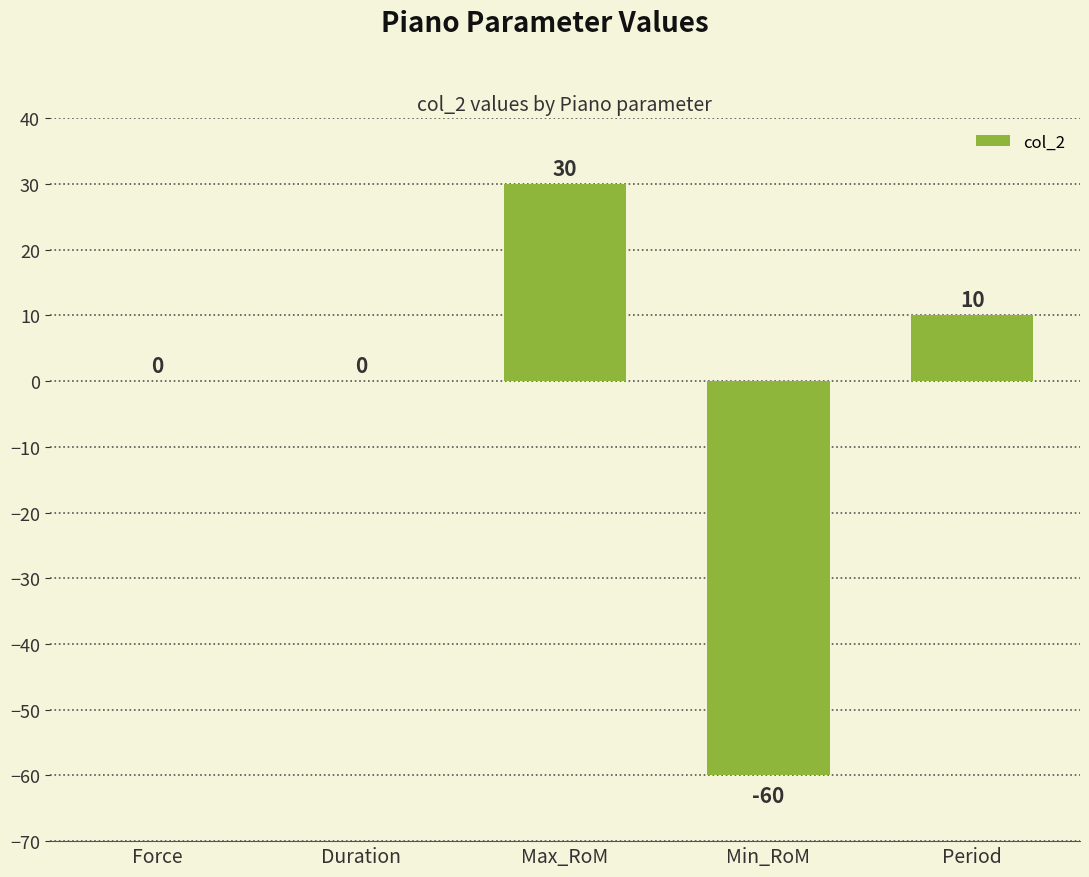

Is it true that the value at Force is 0?

True